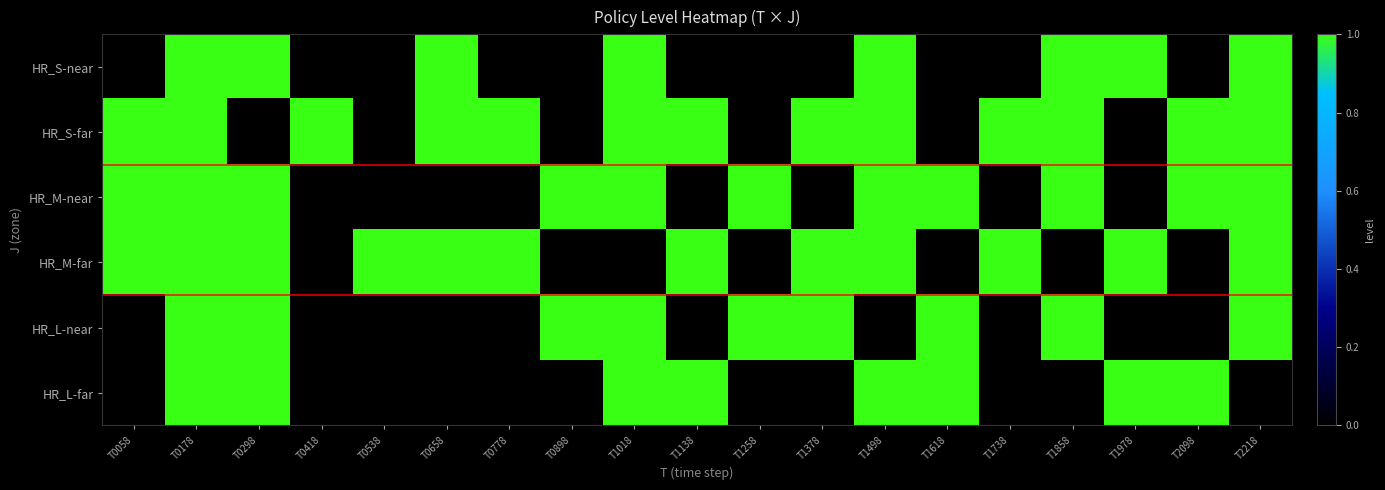

Is it true that HR_S-near equals 1 at T2218?

True